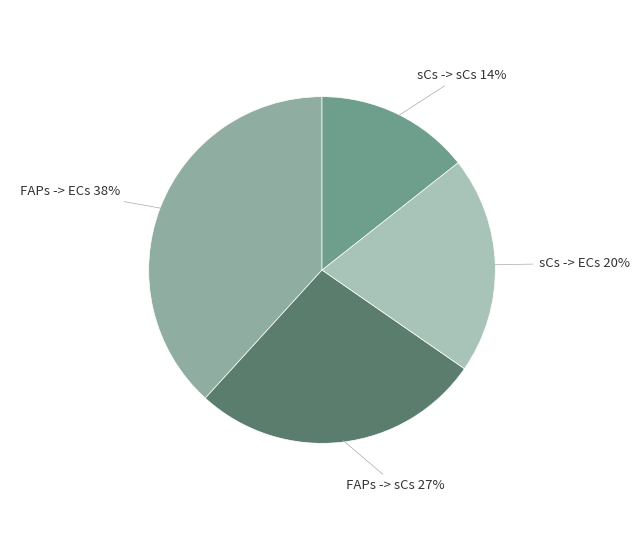

Is there any slice that represents more than half of the pie?

No